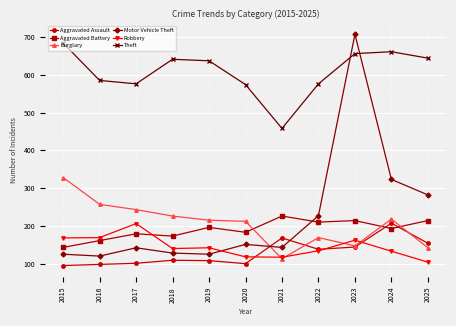

At which category is the sum across all series the highest?

2023